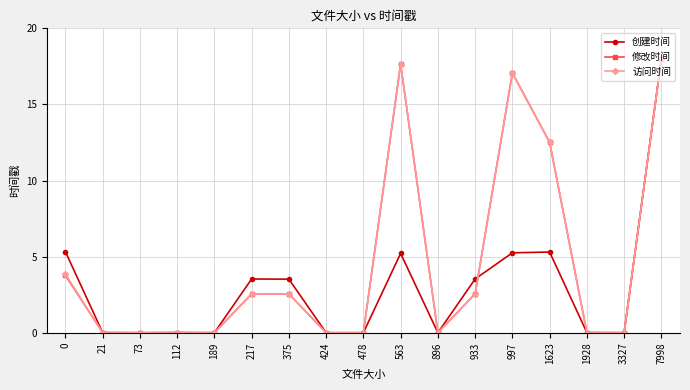

What are all the series names shown in the legend?

创建时间, 修改时间, 访问时间